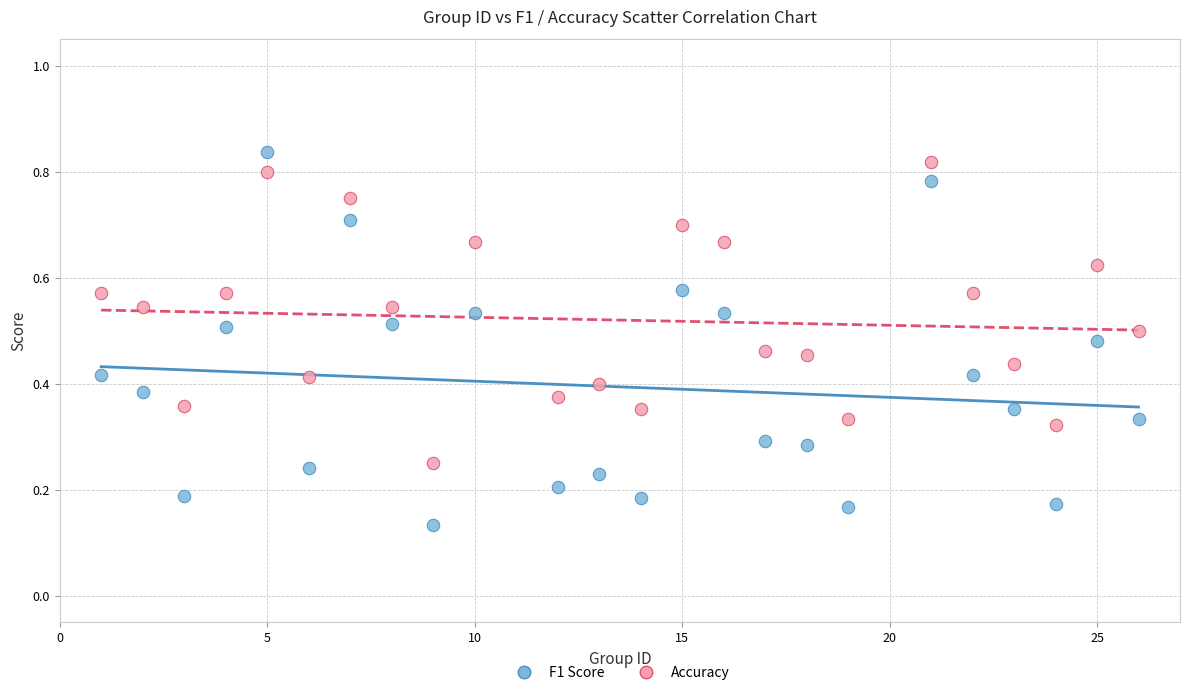

Which series contains the lowest Y value?

F1 Score